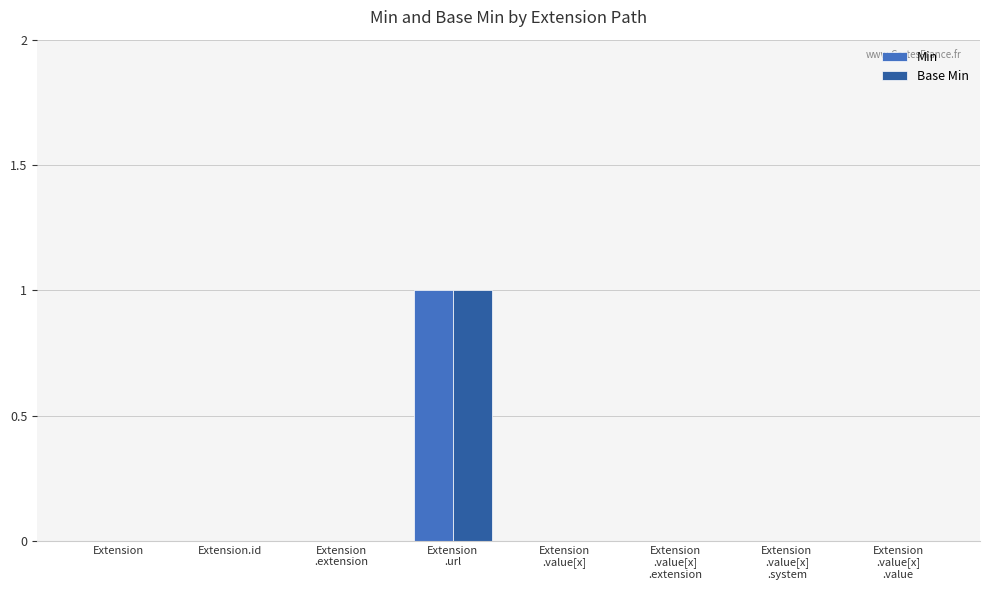

What is the sum of all Min values?

1